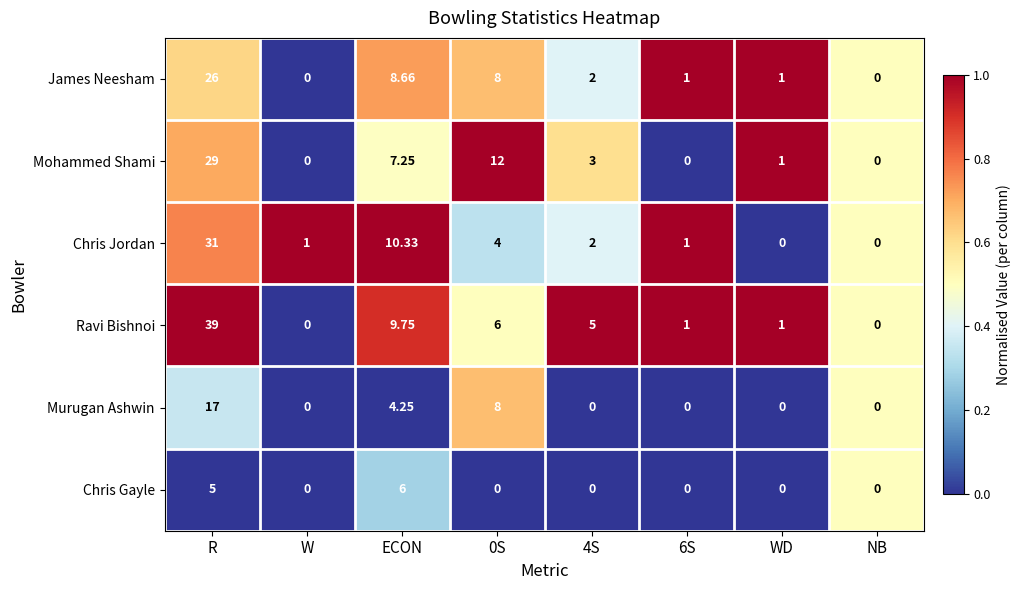

Which label corresponds to the largest value in the chart?

R